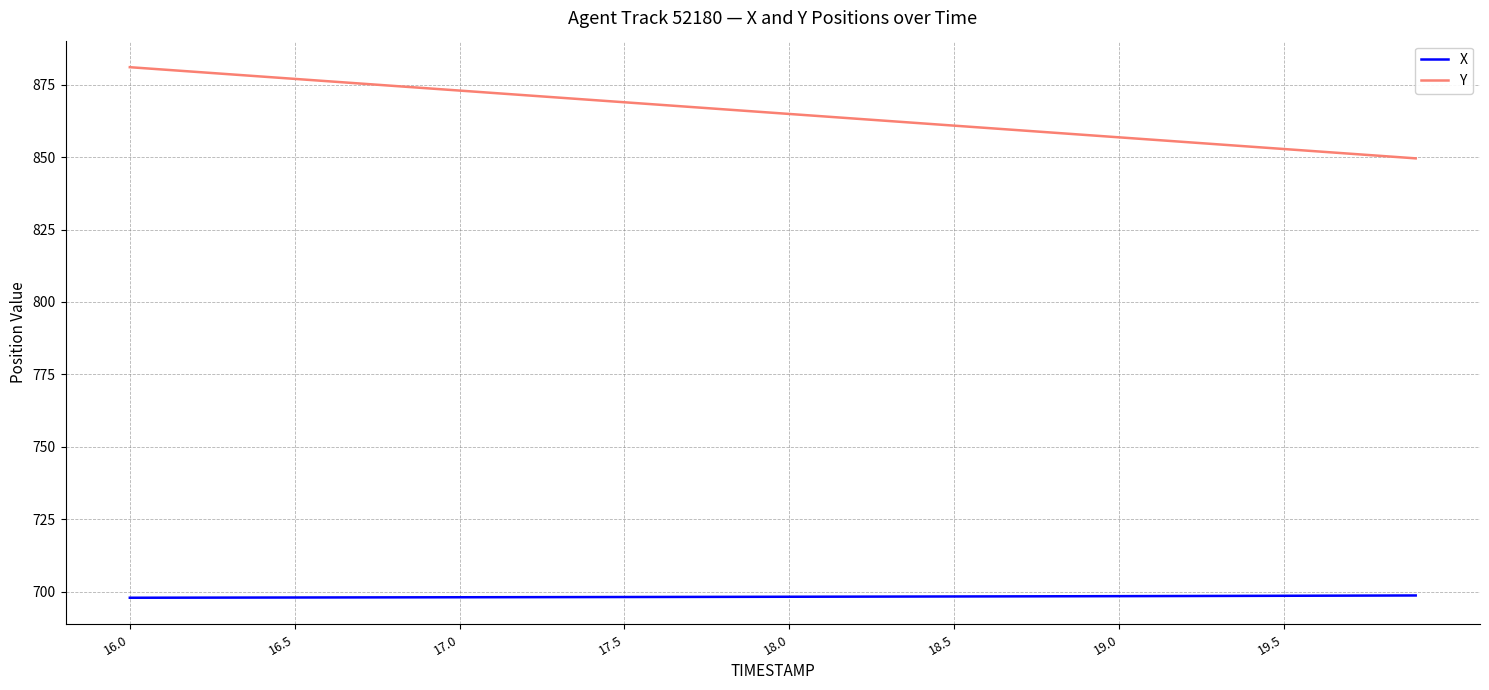

What is the difference between the maximum and minimum values in the Y series?

31.5